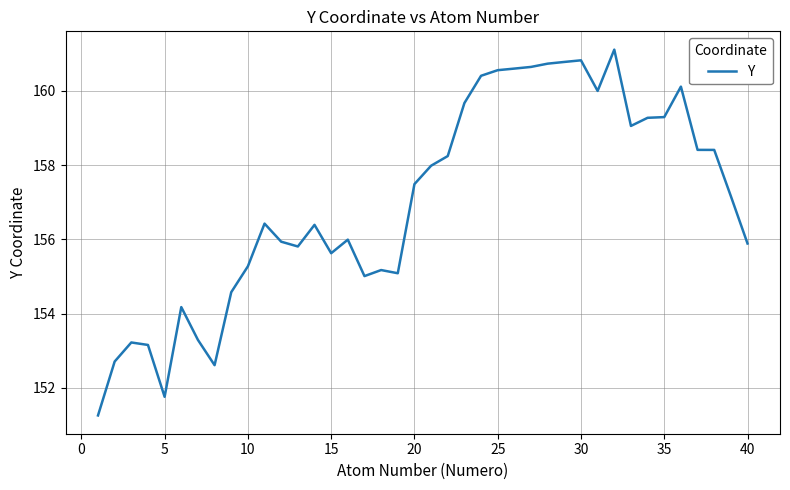

Reading left to right, transcribe all the data shown in this chart.

151.3	152.7	153.2	153.2	151.8	154.2	153.3	152.6	154.6	155.3	156.4	155.9	155.8	156.4	155.6	156.0	155.0	155.2	155.1	157.5	158.0	158.2	159.7	160.4	160.6	160.6	160.6	160.7	160.8	160.8	160.0	161.1	159.1	159.3	159.3	160.1	158.4	158.4	157.2	155.9